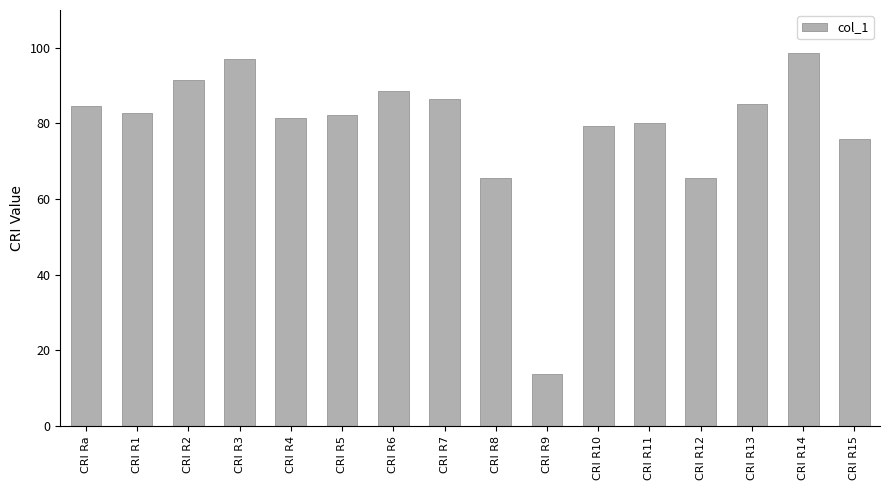

What is the minimum value shown in the chart?

13.9